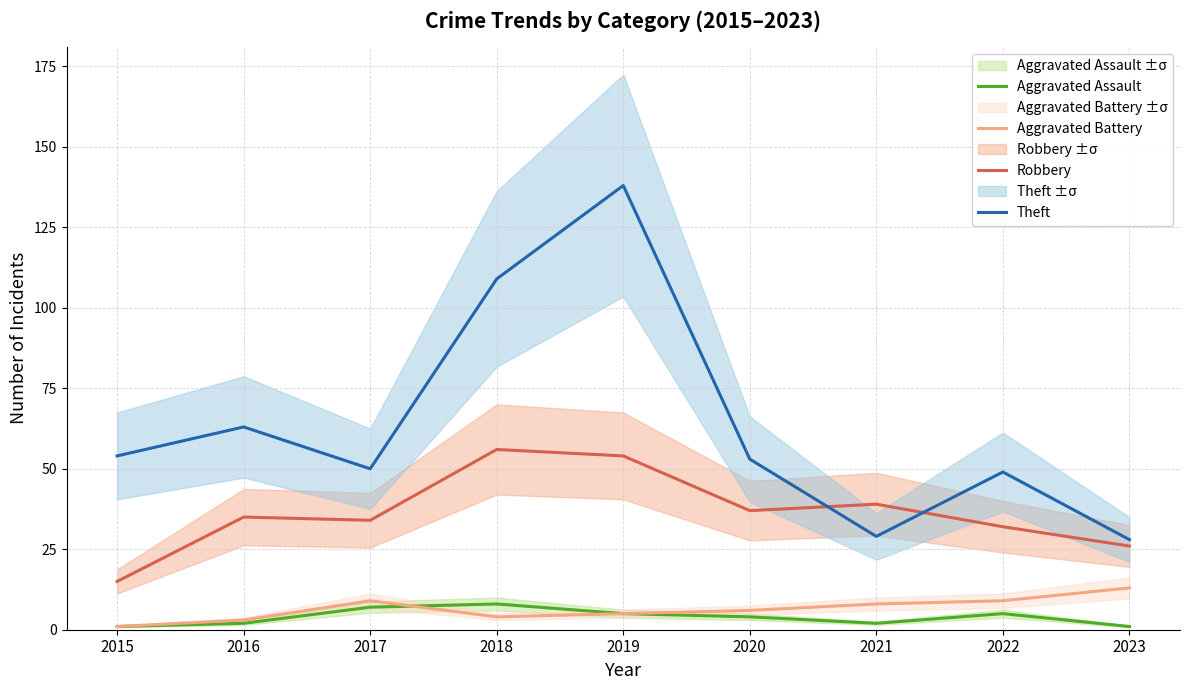

Which series changed the most between 2018 and 2019?

Theft